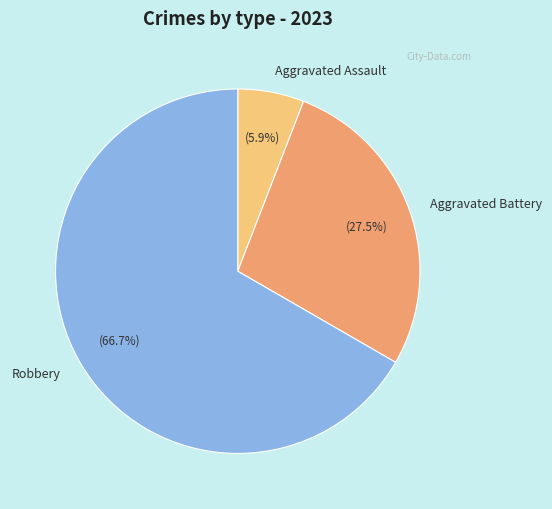

Approximately how many times larger is the value at Aggravated Battery compared to Robbery?

0.4